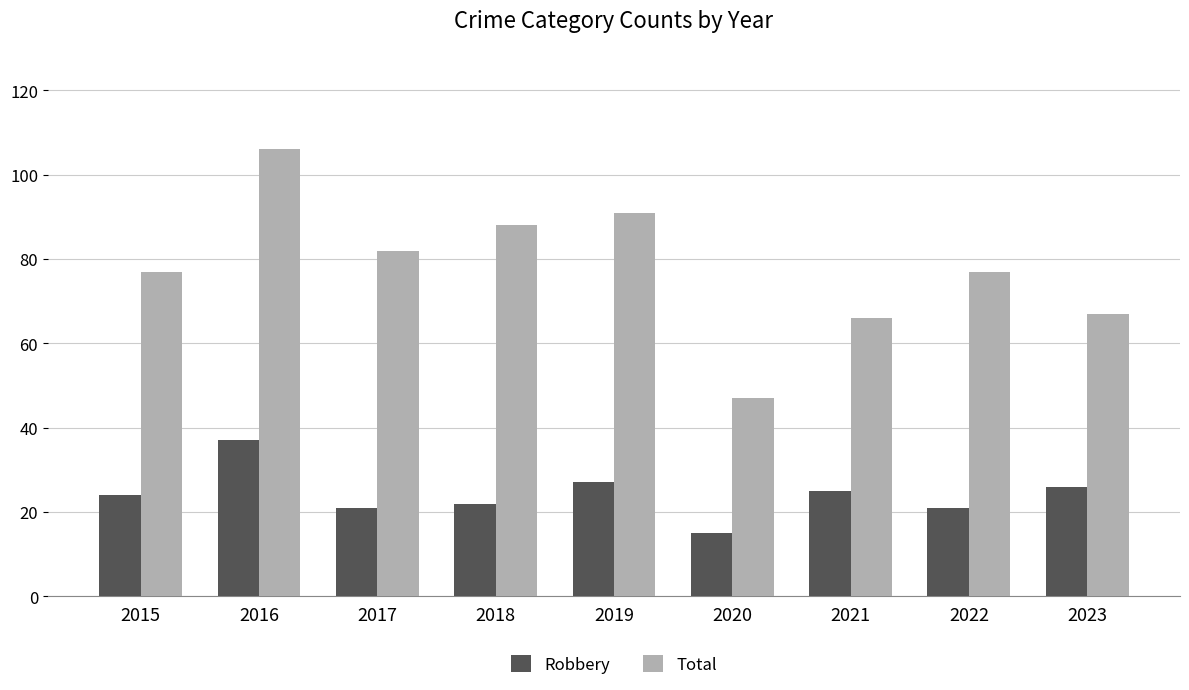

What is the value of the Total bar at the 6th from the left?

47